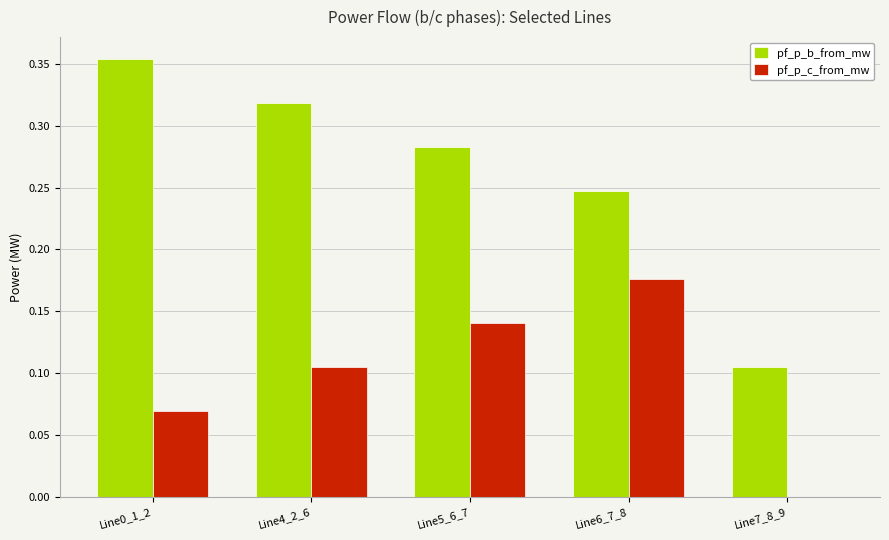

Which series has the largest total across all categories?

pf_p_b_from_mw